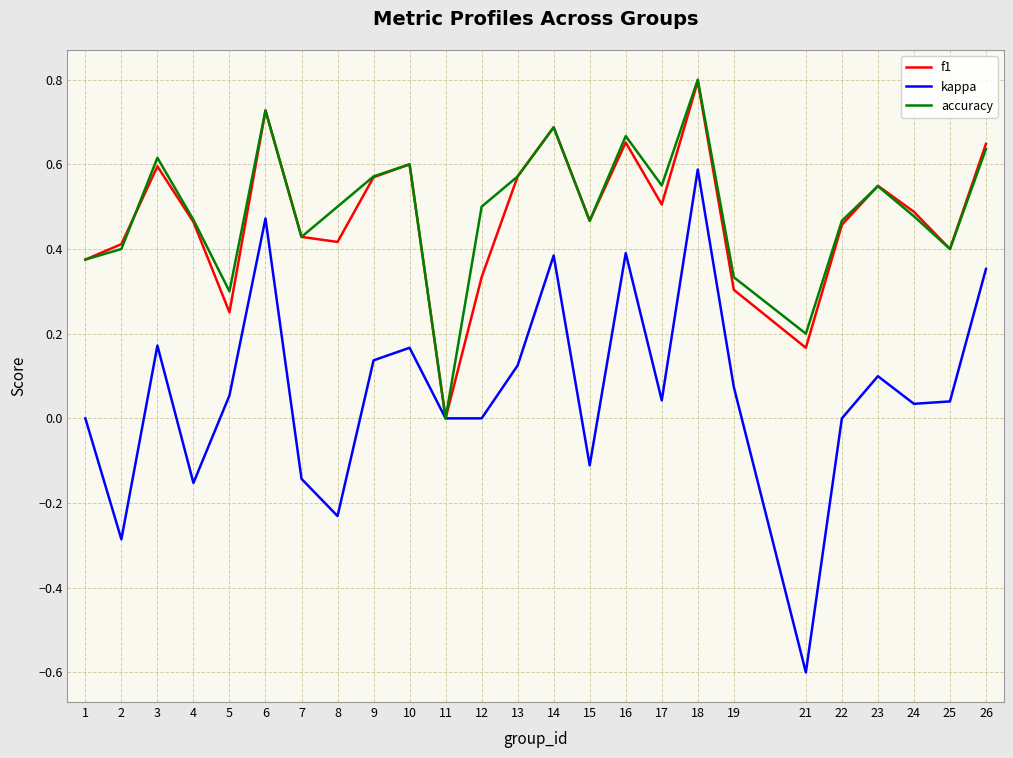

Which series has the largest total across all categories?

accuracy